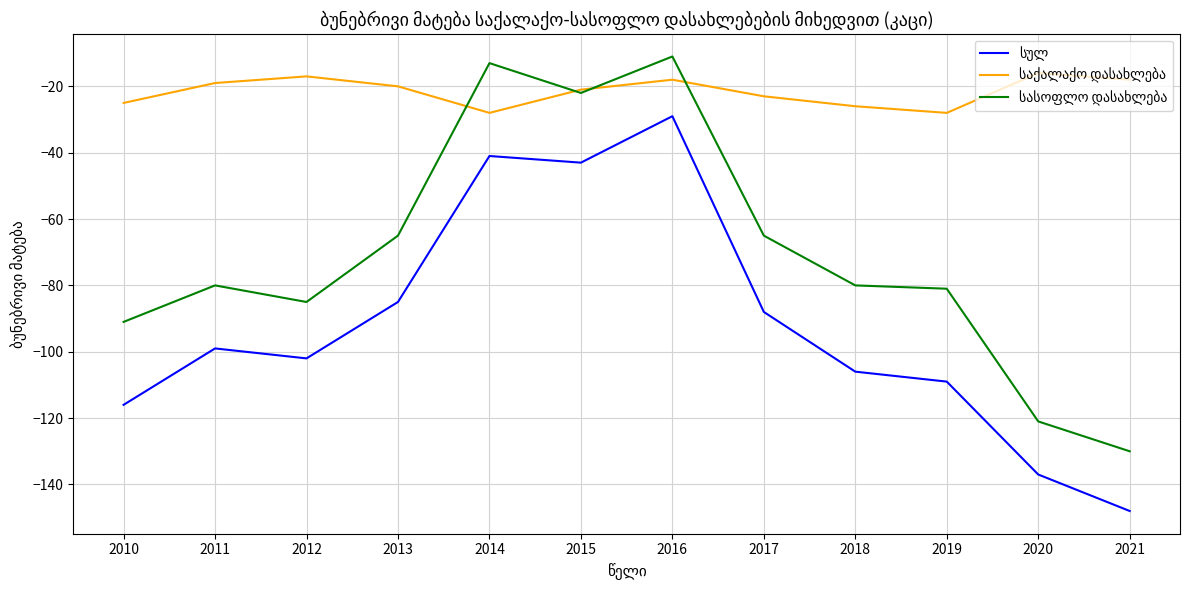

What is the spread (max minus min) of values at 2018?

80